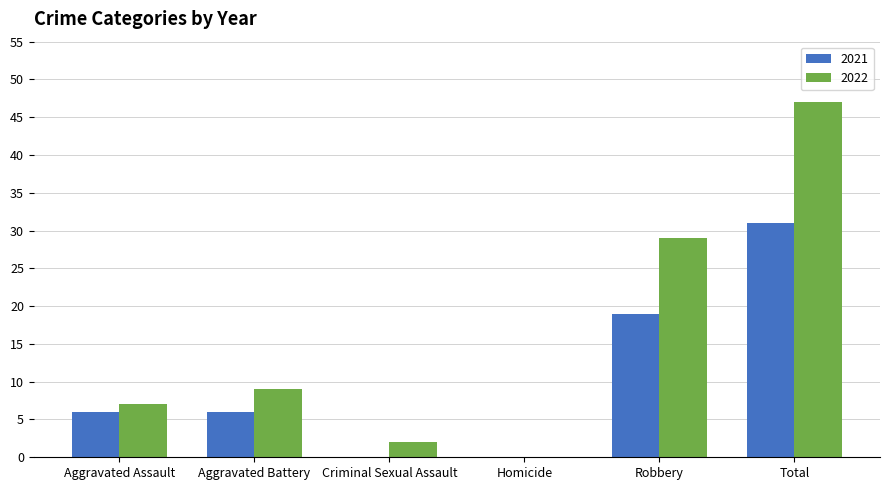

What is the sum of the 2022 values at Total and Homicide?

47